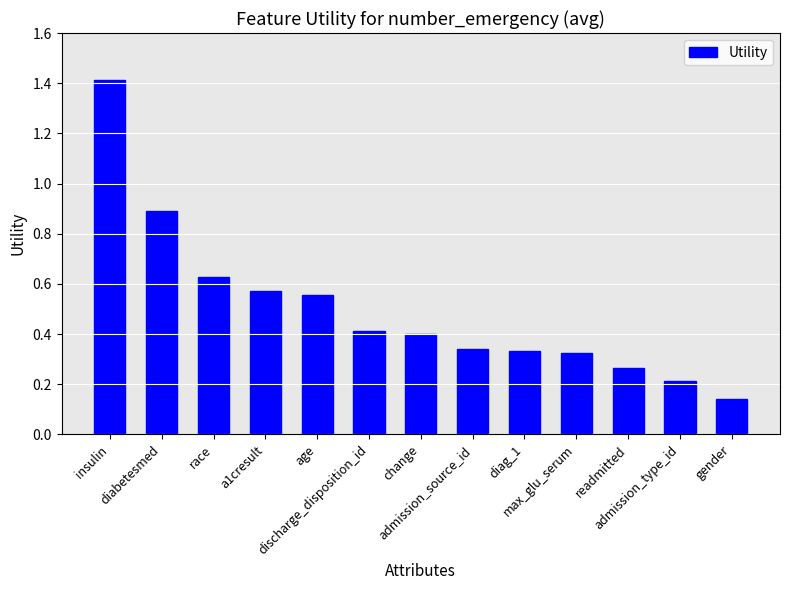

What is the value of the 6th bar from the left?

0.4